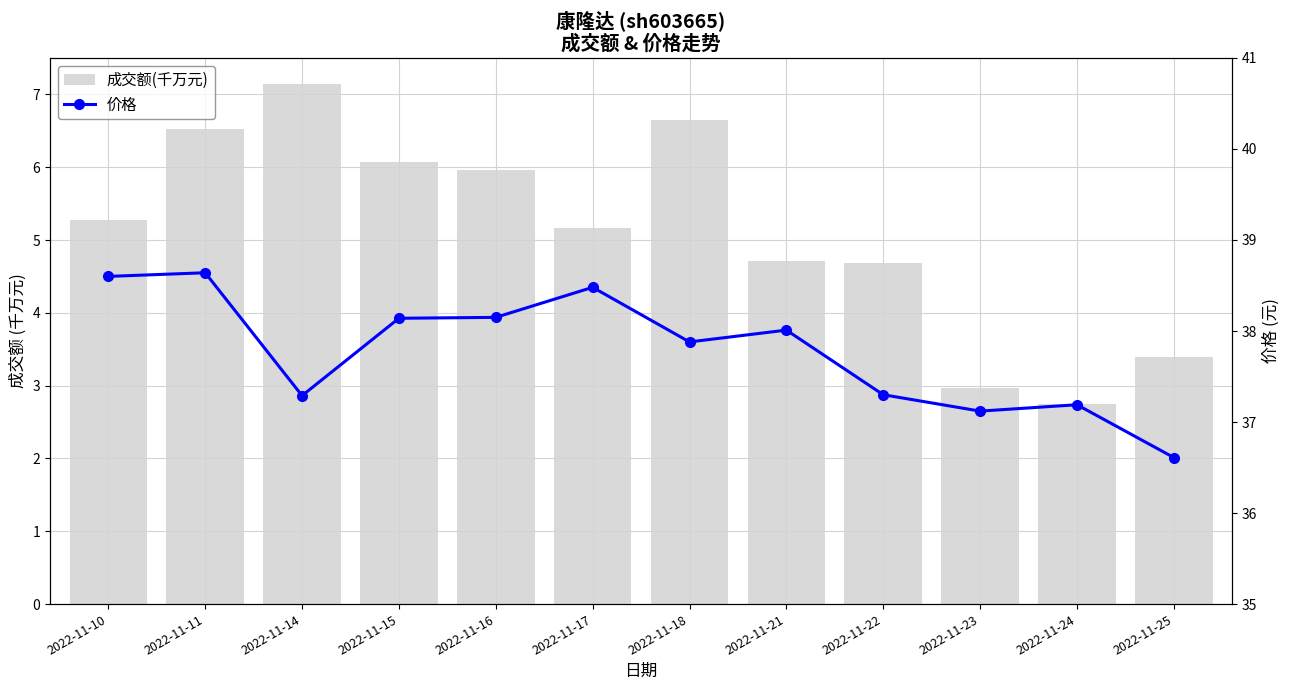

List the series in order of their peak value, highest first.

价格, 成交额(千万元)